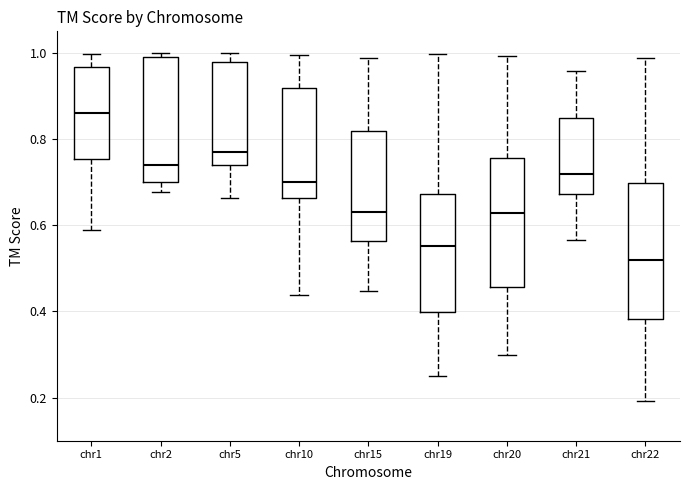

Reading left to right, transcribe this box plot: for each box, give where its median line is, the range the box spans, and where its two whiskers end, as read against the y-axis. The values are not printed on the chart, so give them approximately, as read against the axis.

chr1: median 0.86, box 0.76 to 0.96, whiskers 0.58 to 1.00
chr2: median 0.74, box 0.70 to 1.00, whiskers 0.68 to 1.00 (just above the box's upper edge)
chr5: median 0.76, box 0.74 to 0.98, whiskers 0.66 to 1.00
chr10: median 0.70, box 0.66 to 0.92, whiskers 0.44 to 1.00
chr15: median 0.64, box 0.56 to 0.82, whiskers 0.44 to 0.98
chr19: median 0.56, box 0.40 to 0.68, whiskers 0.24 to 1.00
chr20: median 0.62, box 0.46 to 0.76, whiskers 0.30 to 1.00
chr21: median 0.72, box 0.68 to 0.86, whiskers 0.56 to 0.96
chr22: median 0.52, box 0.38 to 0.70, whiskers 0.20 to 0.98